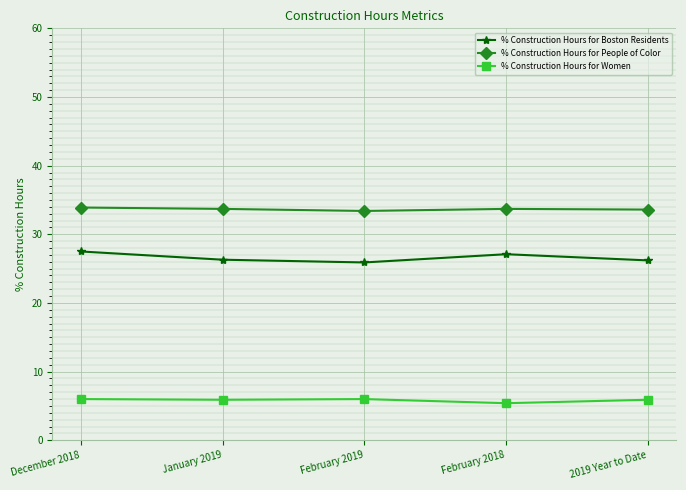

What is the spread (max minus min) of values at December 2018?

27.9